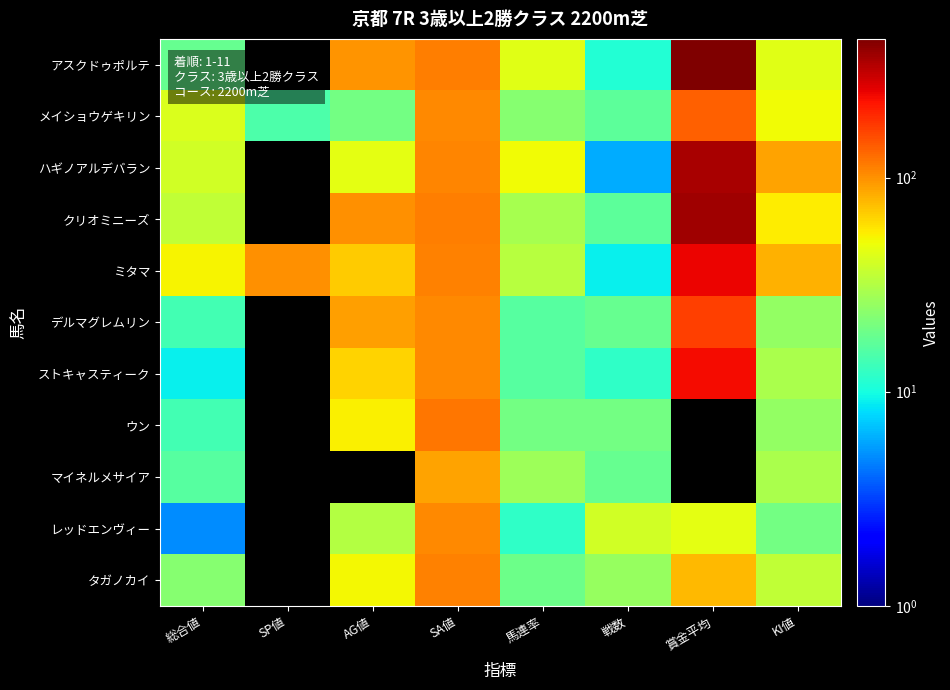

What is the total value across all series at 戦数?

194